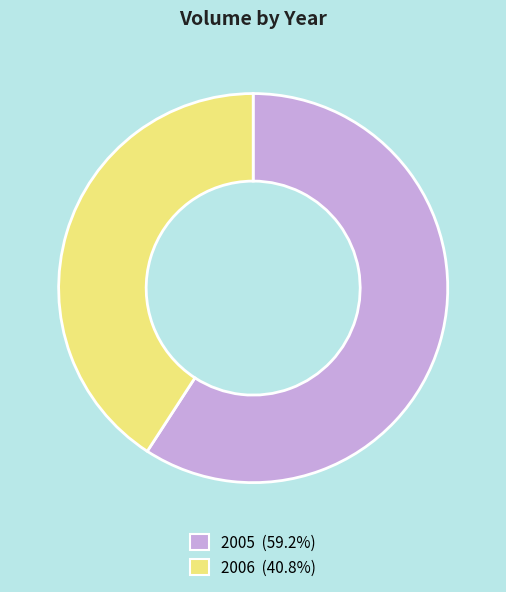

Does any single category account for the majority?

Yes